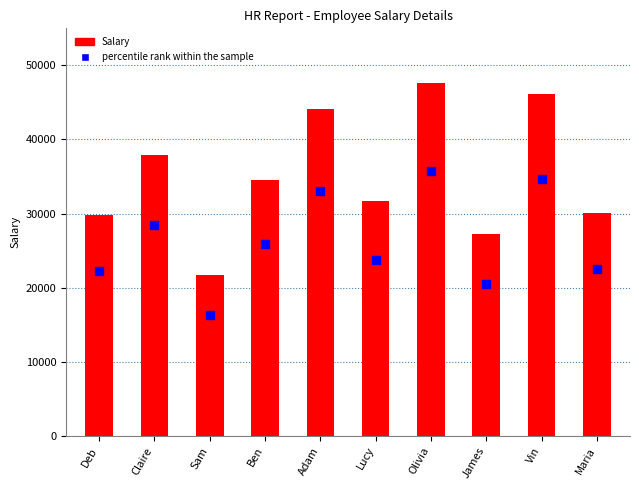

Which series reaches the maximum Y coordinate?

Salary